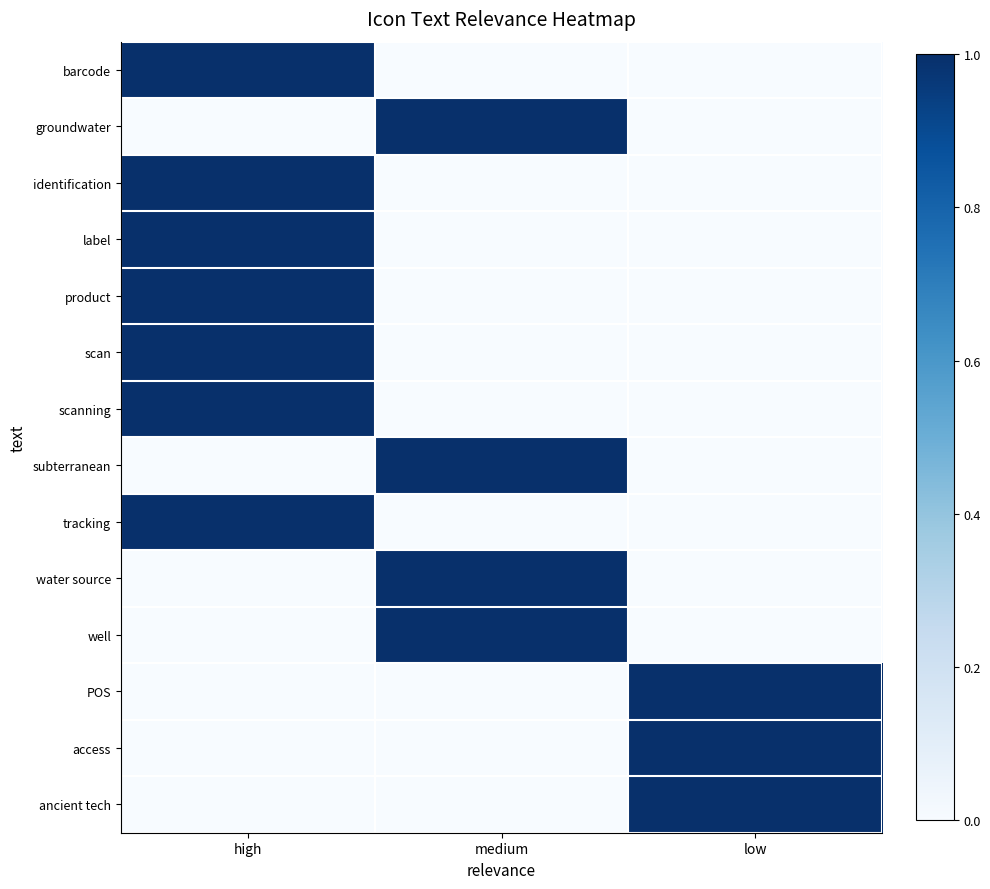

Count the number of data series in this chart.

14